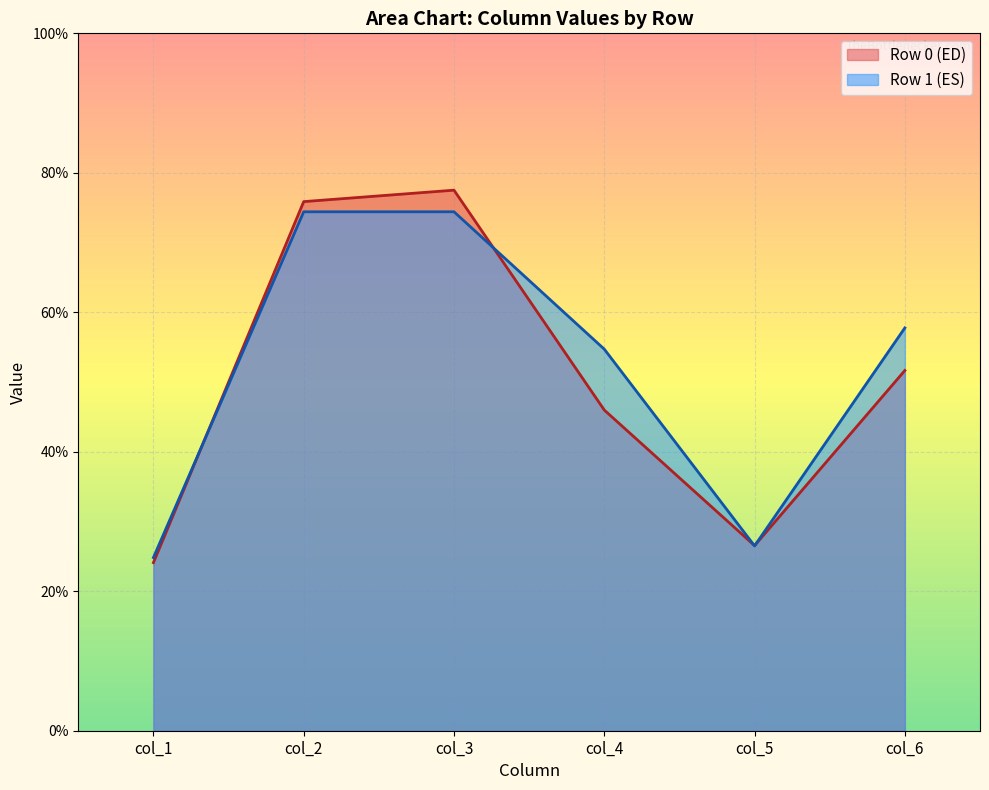

Reading right to left, extract all data points from this chart.

Row 0 (ED): 51.7	26.5	46.0	77.5	75.9	24.1
Row 1 (ES): 57.8	26.5	54.7	74.4	74.4	24.8